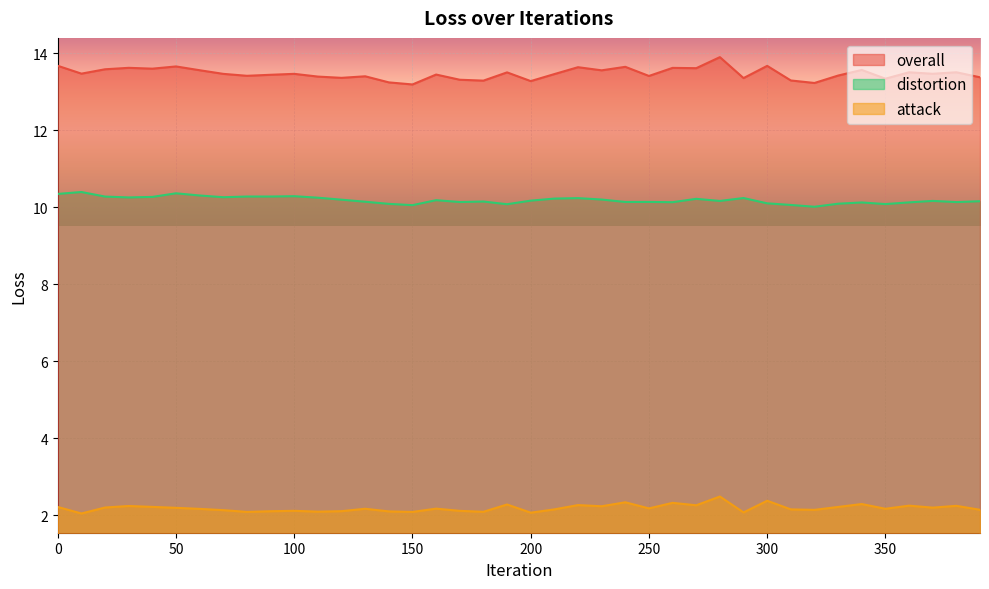

Where is overall nearest to the value 13?

150